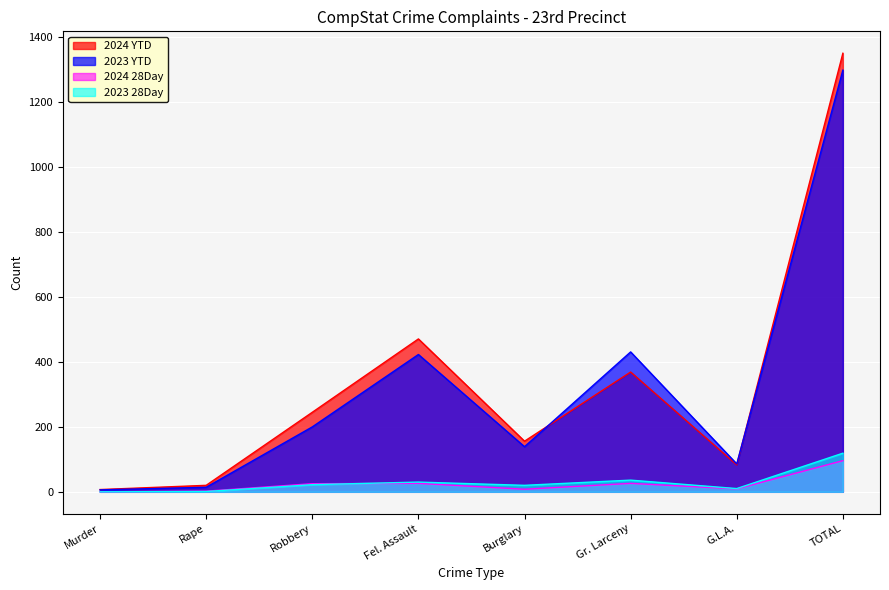

What is the value of the 2023 YTD point at the 4th from the left?

423